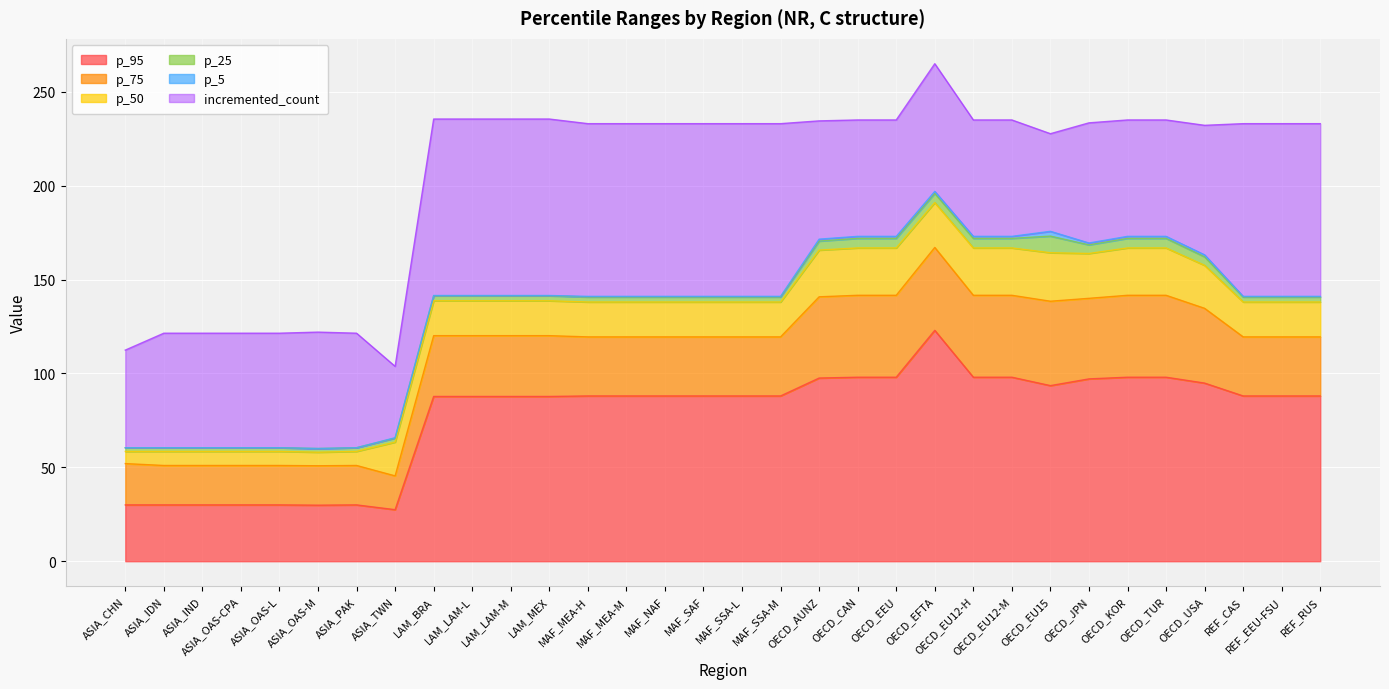

In p_25, how many points are lower than both neighbors (excluding endpoints)?

2